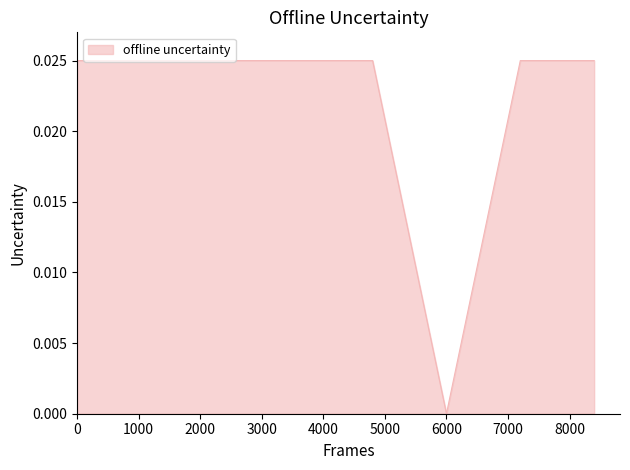

Count the number of data series in this chart.

1